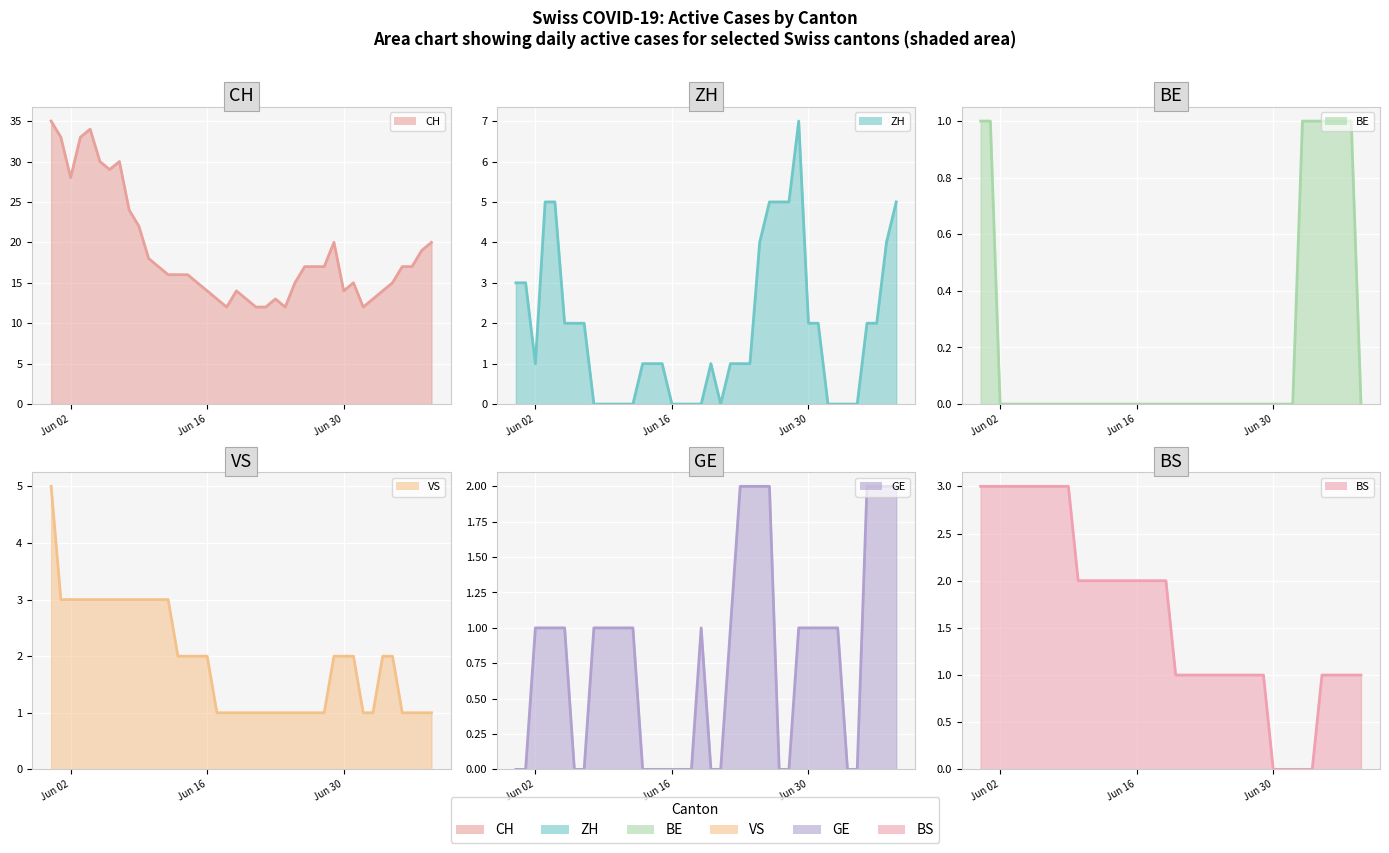

How many intersections are there between GE and ZH?

5